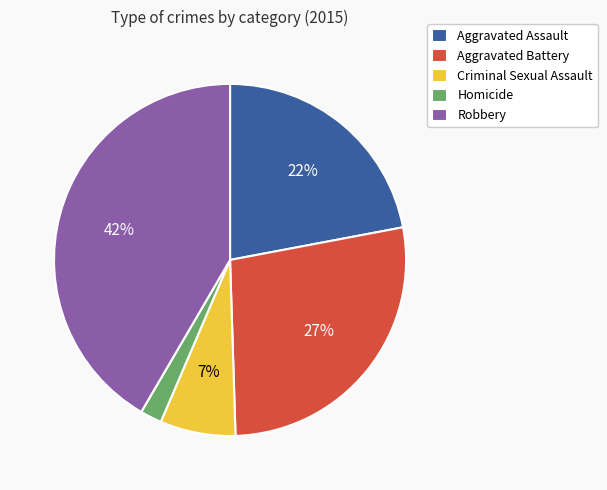

Count the number of slices in the pie.

5